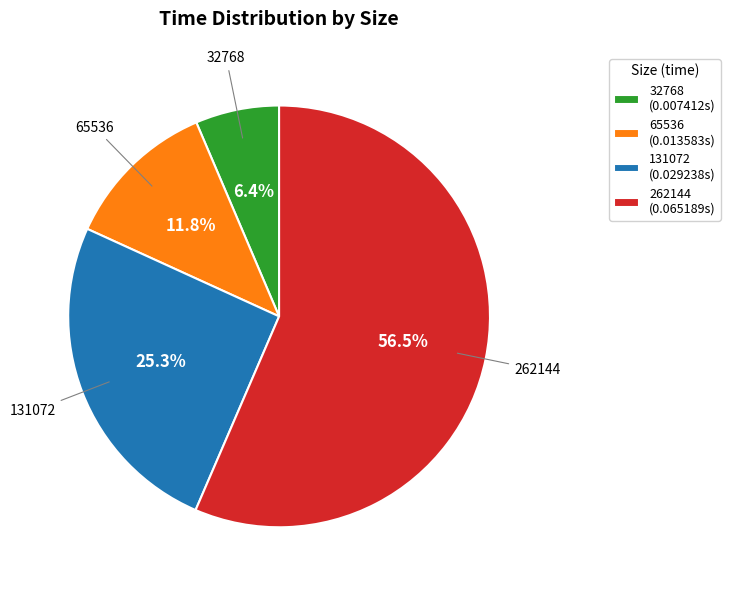

How much of the chart is everything except 131072?

74.7%